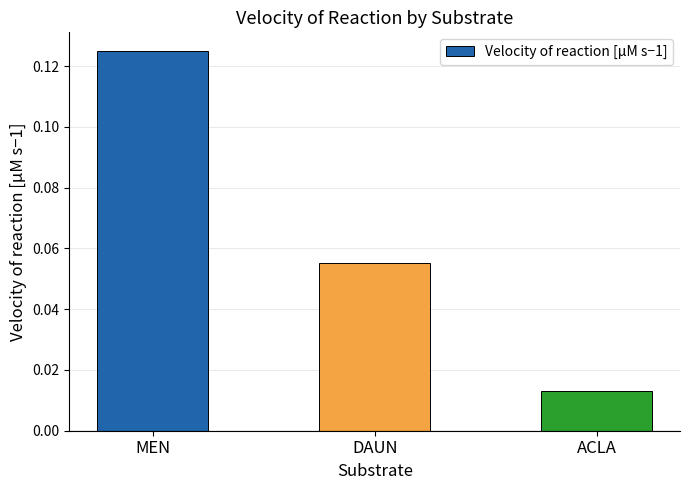

The value at MEN is 0.0. True or false?

False